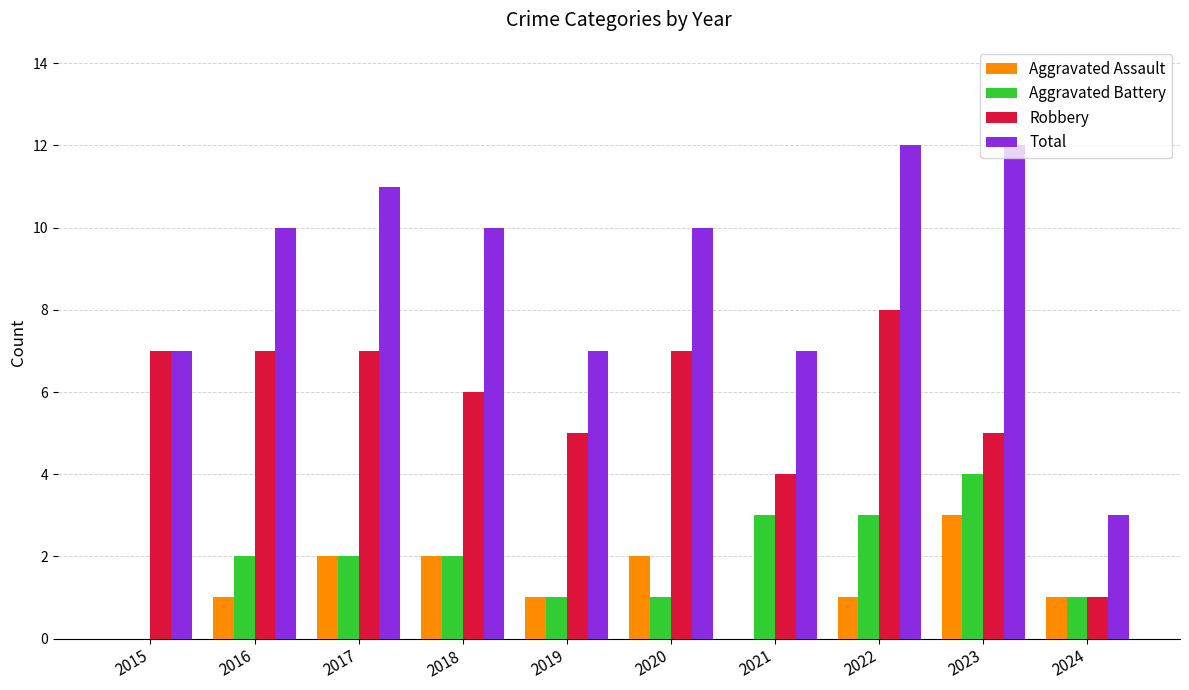

Reading left to right, what are all the values shown in this chart?

Aggravated Assault: 0	1	2	2	1	2	0	1	3	1
Aggravated Battery: 0	2	2	2	1	1	3	3	4	1
Robbery: 7	7	7	6	5	7	4	8	5	1
Total: 7	10	11	10	7	10	7	12	12	3